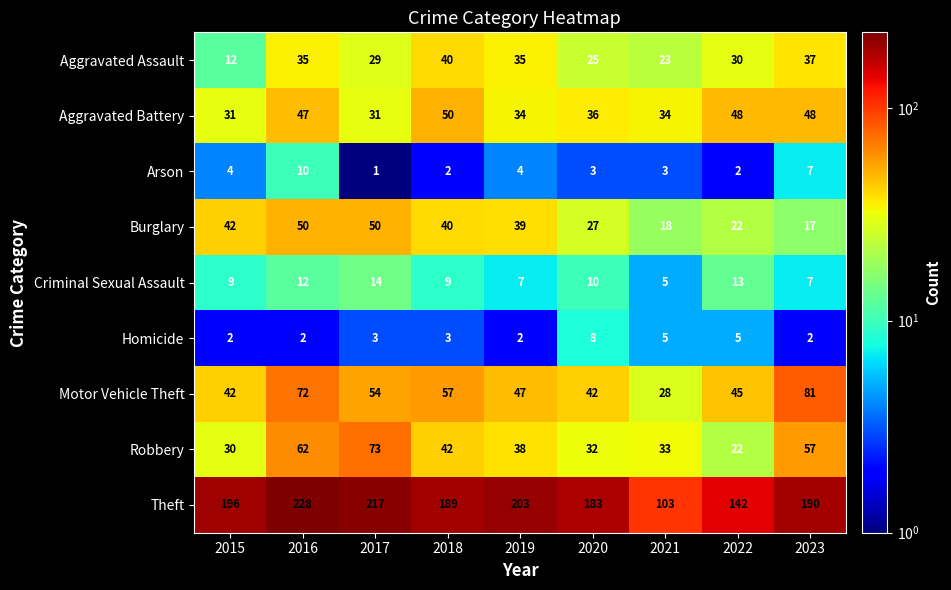

What is the difference between the highest and lowest values at 2017?

216